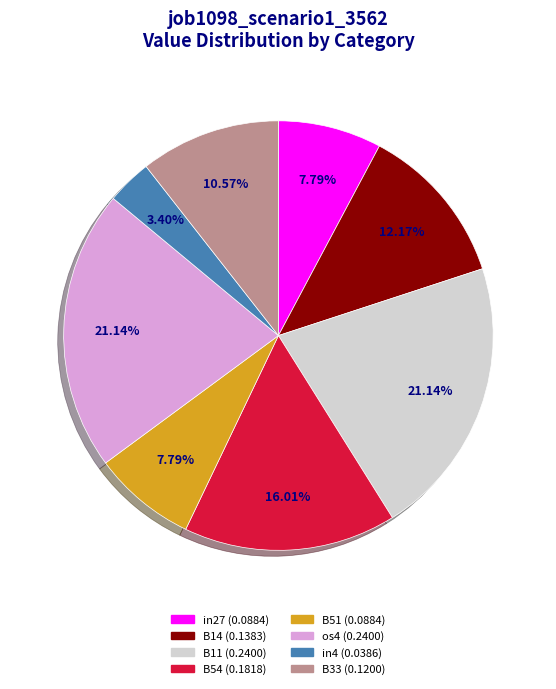

To the nearest percent, what is the difference between the B14 and os4 slice percentages?

9%